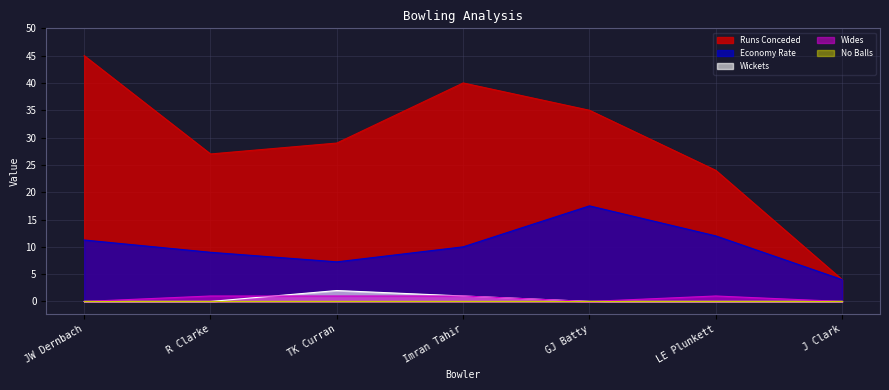

What position from the left is JW Dernbach?

1